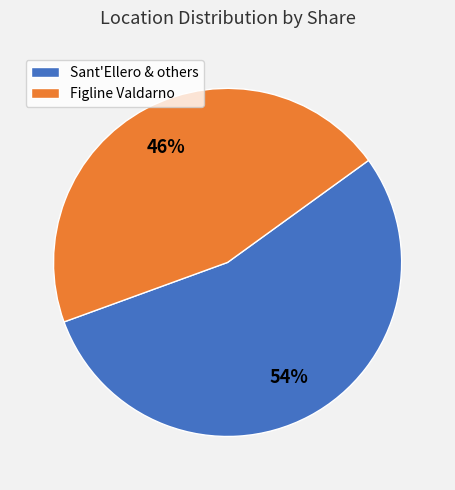

Is there any slice that represents more than half of the pie?

Yes